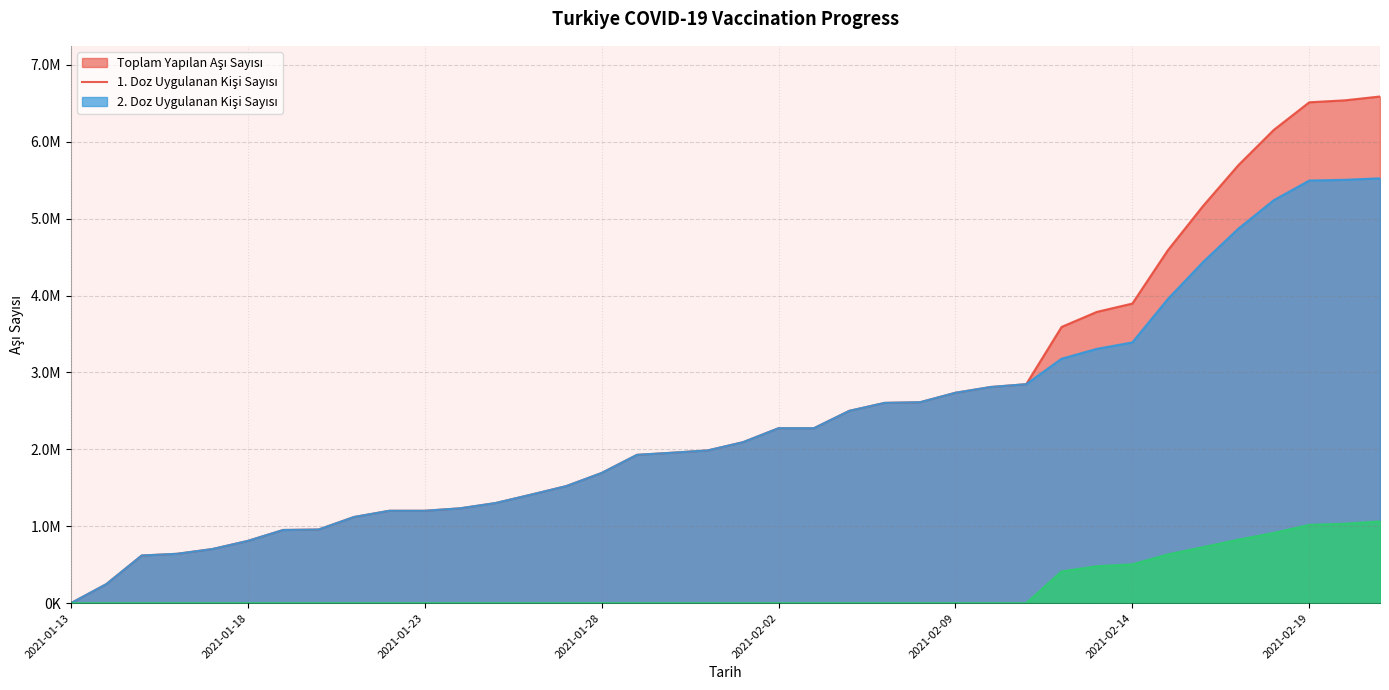

Which series has the largest total across all categories?

Toplam Yapilan Asi Sayisi